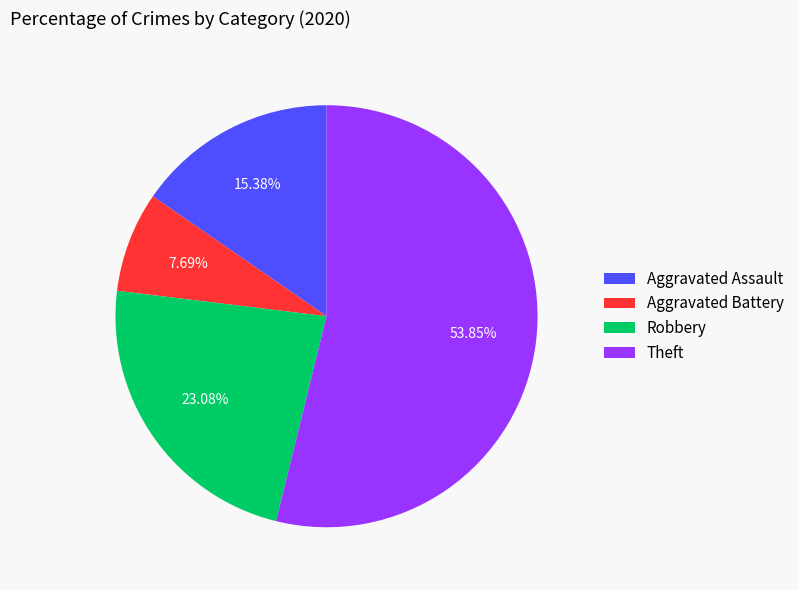

True or false: Theft accounts for 54% of the total.

True